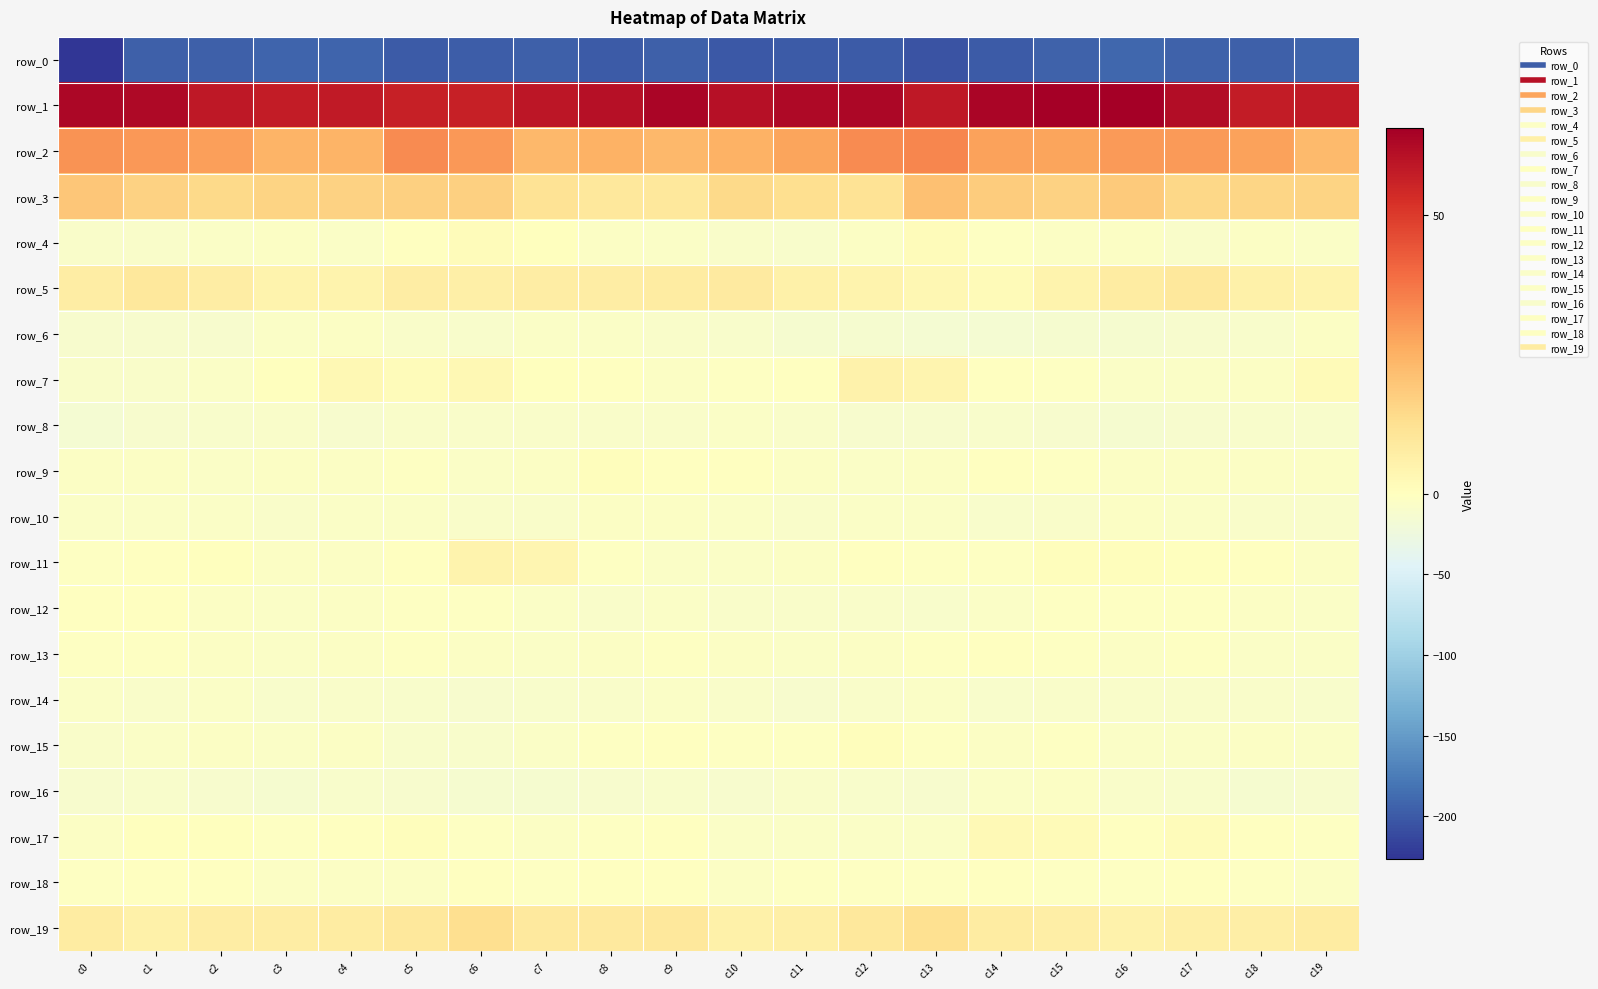

At which category is the sum across all series the highest?

c15